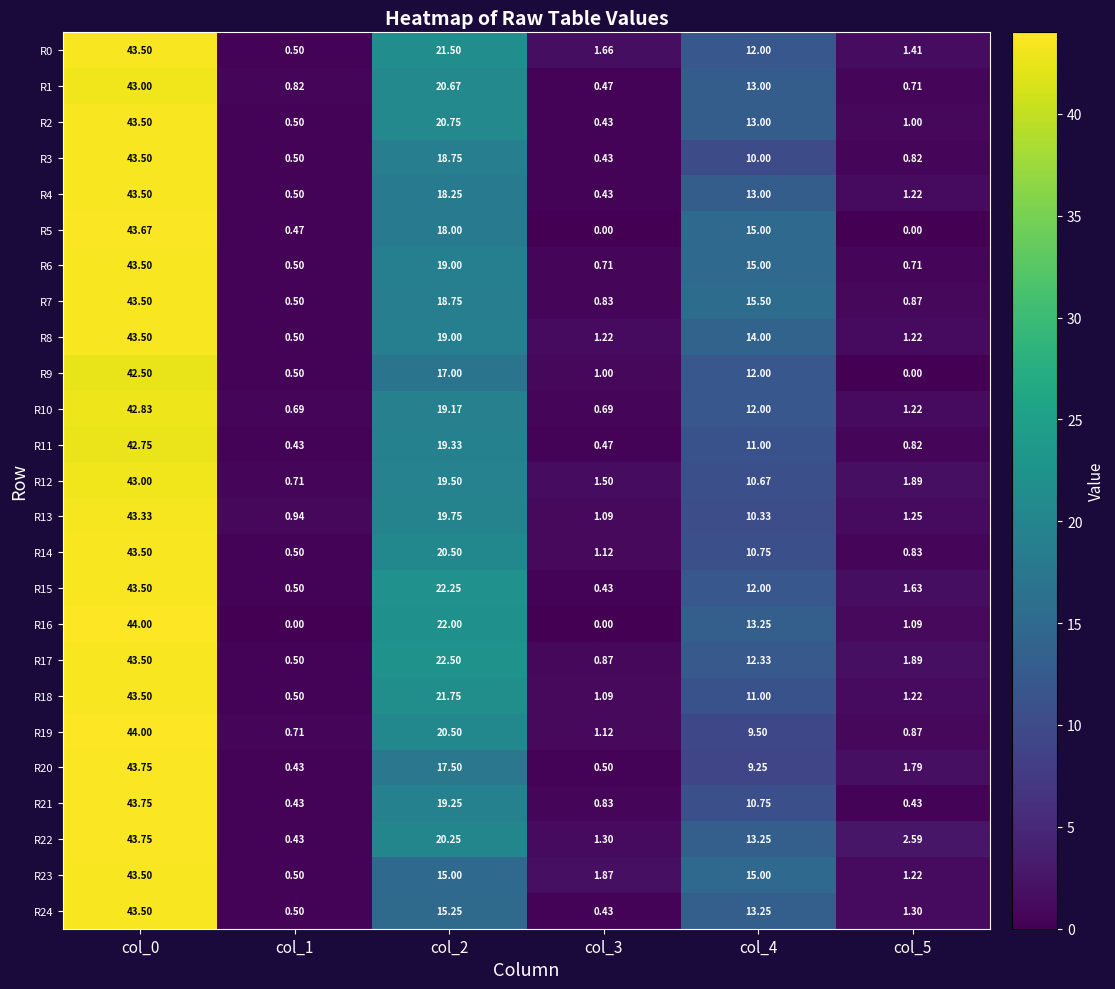

Is the value of R8 at col_3 greater than the value of R20 at col_4?

No